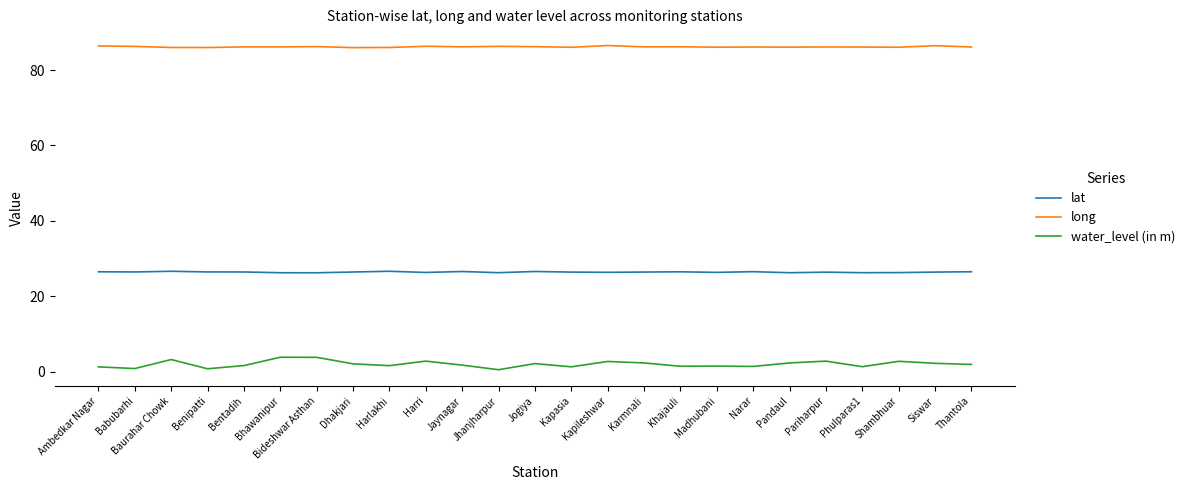

Which series has the widest spread of values?

water_level (in m)